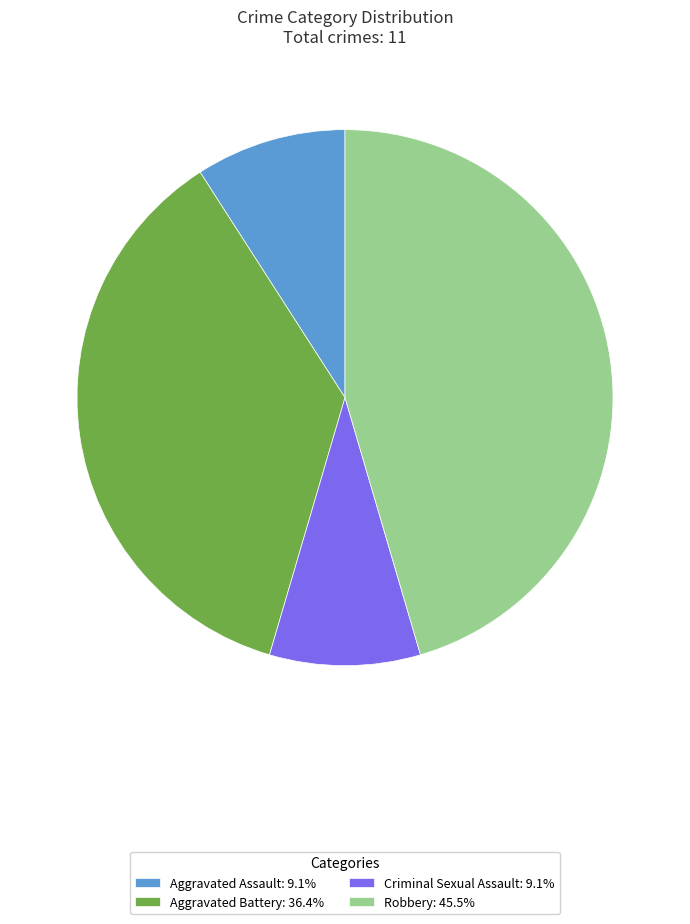

Does Aggravated Battery account for over 50% of the chart?

No